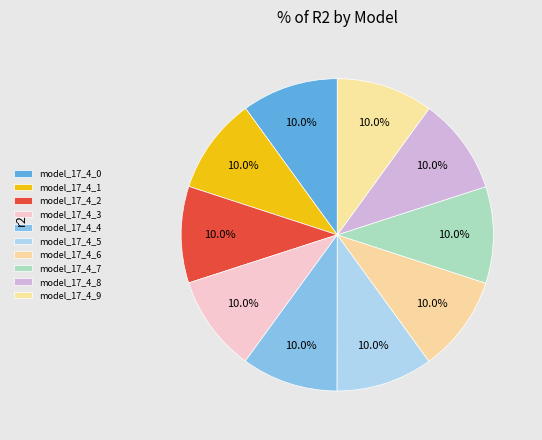

What percentage do model_17_4_5 and model_17_4_8 together represent?

20.0%